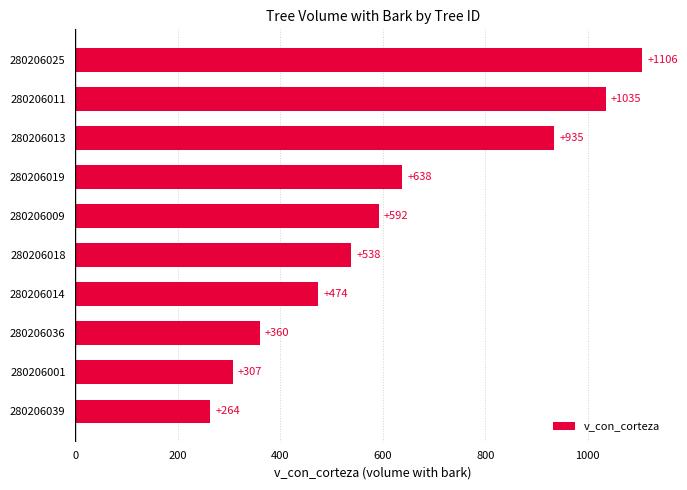

Between 280206014 and 280206019, which is larger?

280206019